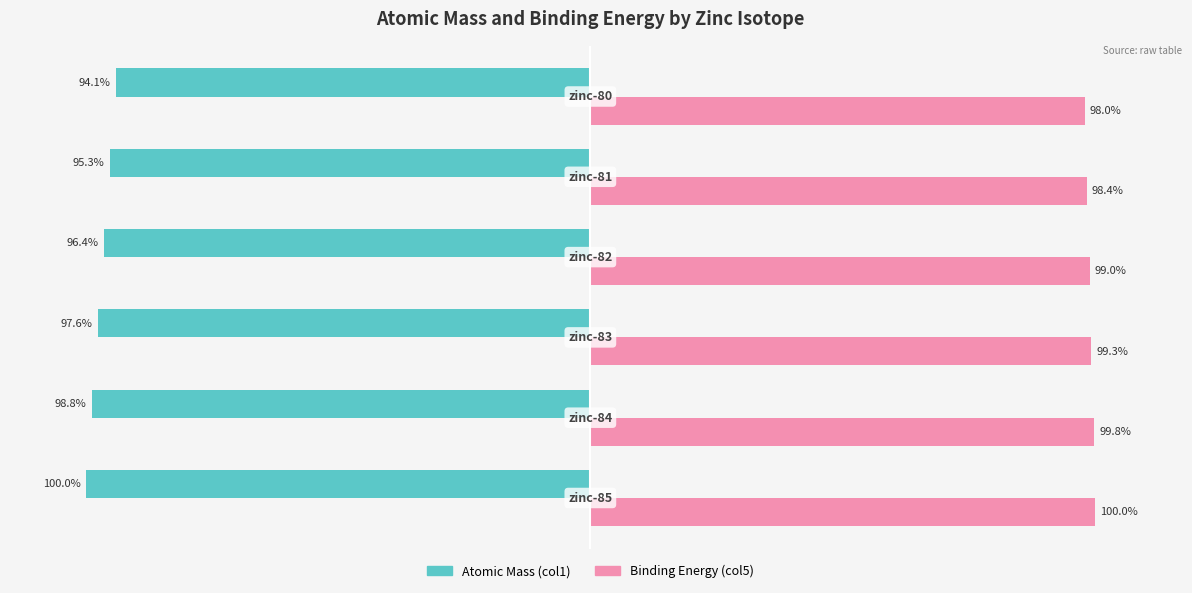

List the series in order of their overall mean, lowest first.

Atomic Mass (col1), Binding Energy (col5)